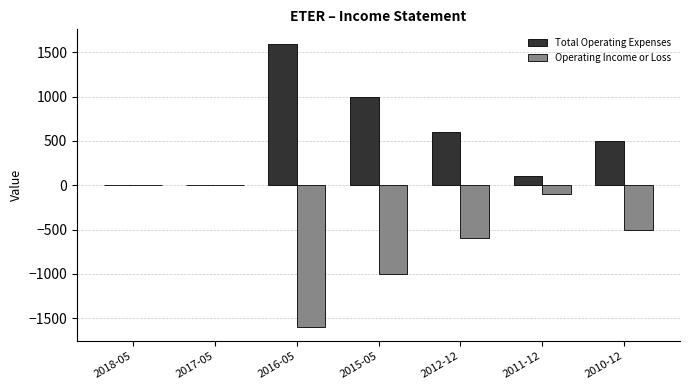

At which label is Operating Income or Loss closest to -800?

2015-05